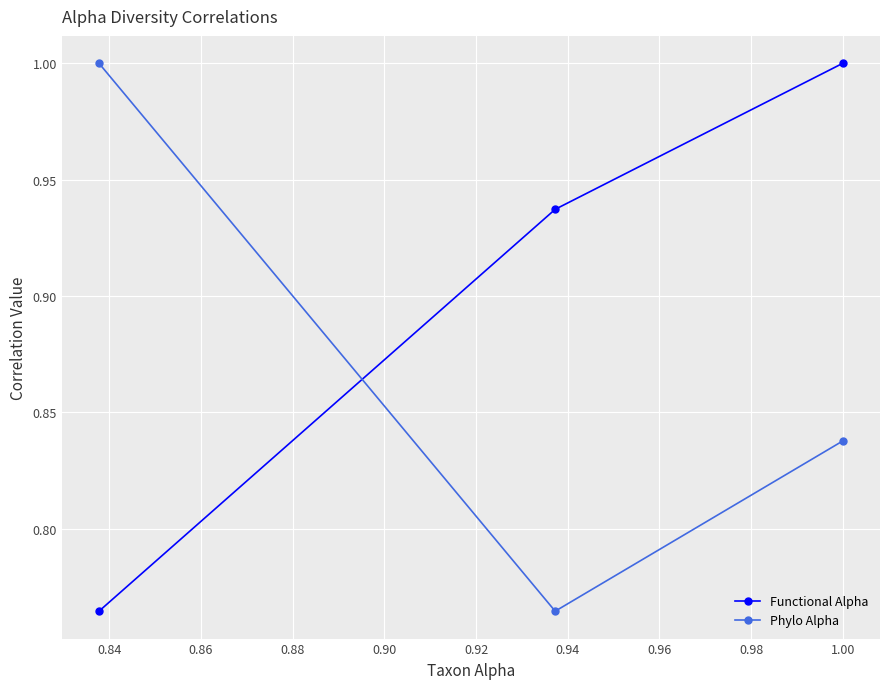

Rank the series by their average value, from lowest to highest.

Phylo Alpha, Functional Alpha